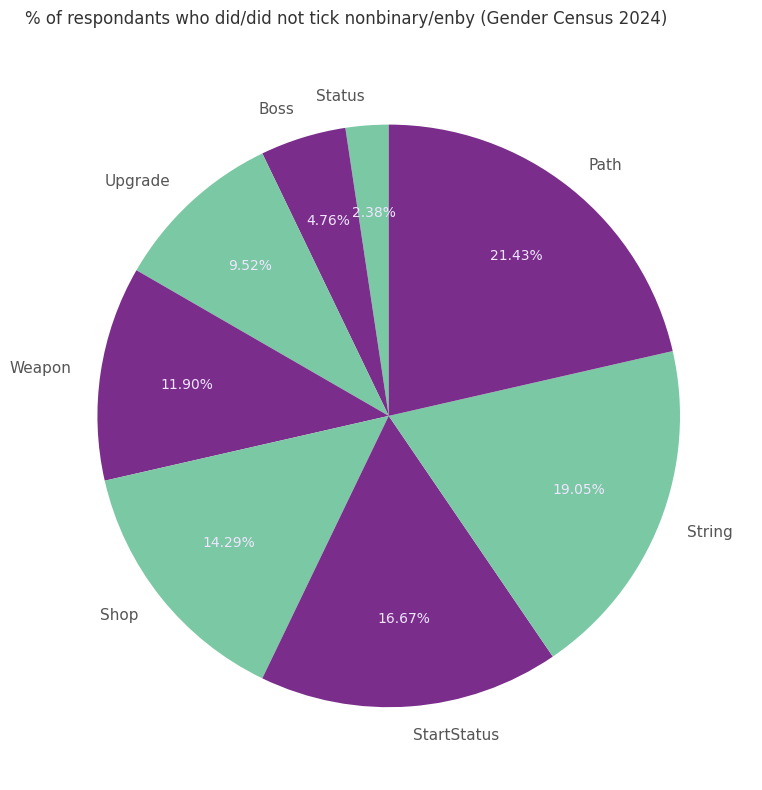

To the nearest percent, what is the average slice percentage?

12%